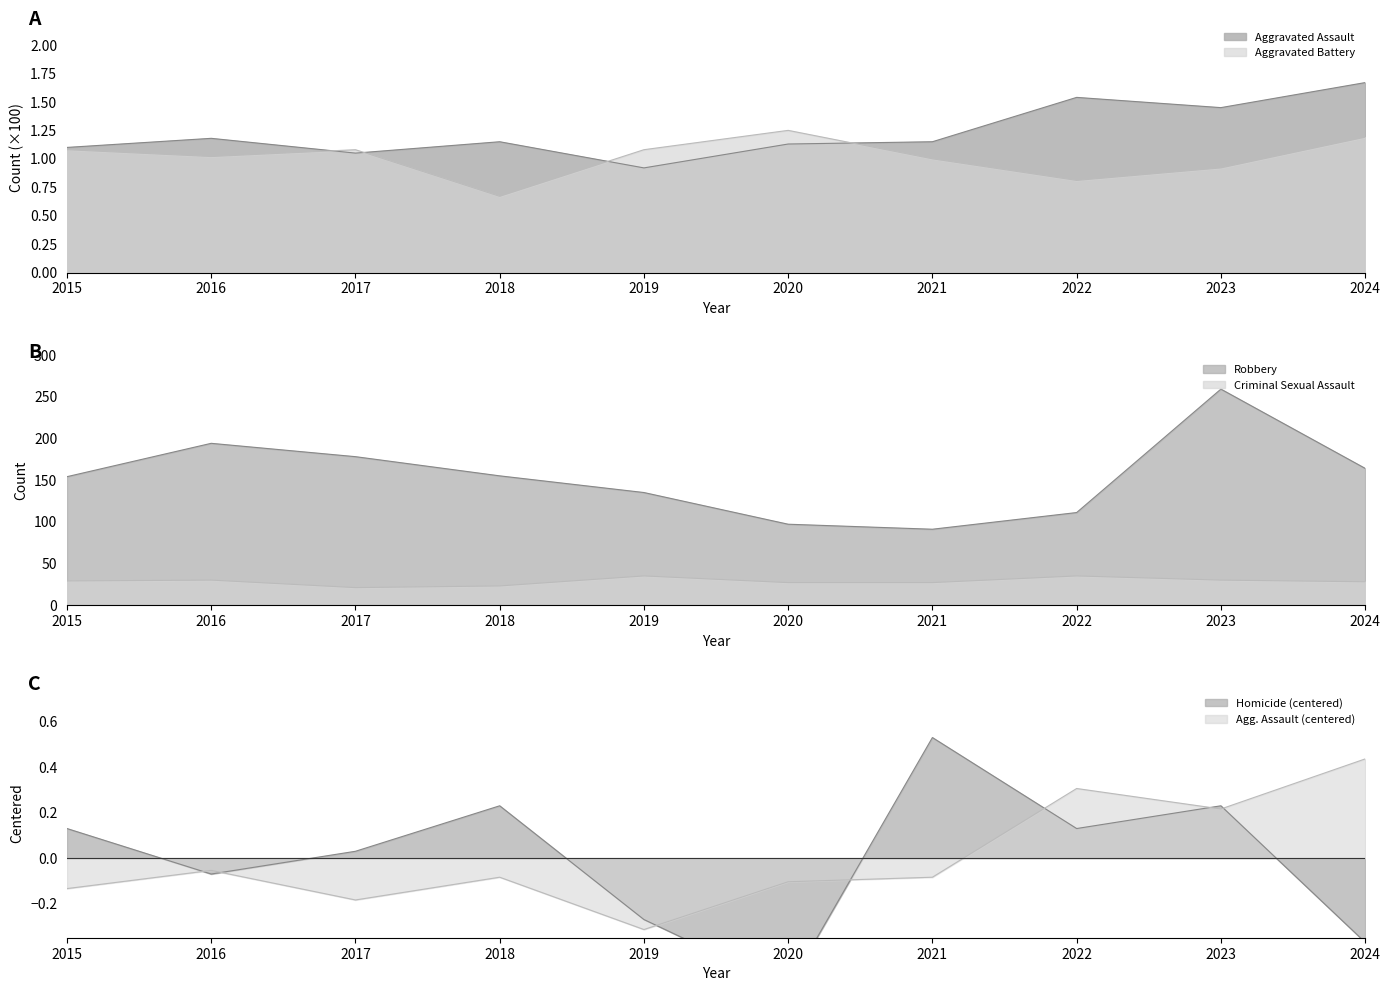

At which label does Robbery reach its peak?

2023